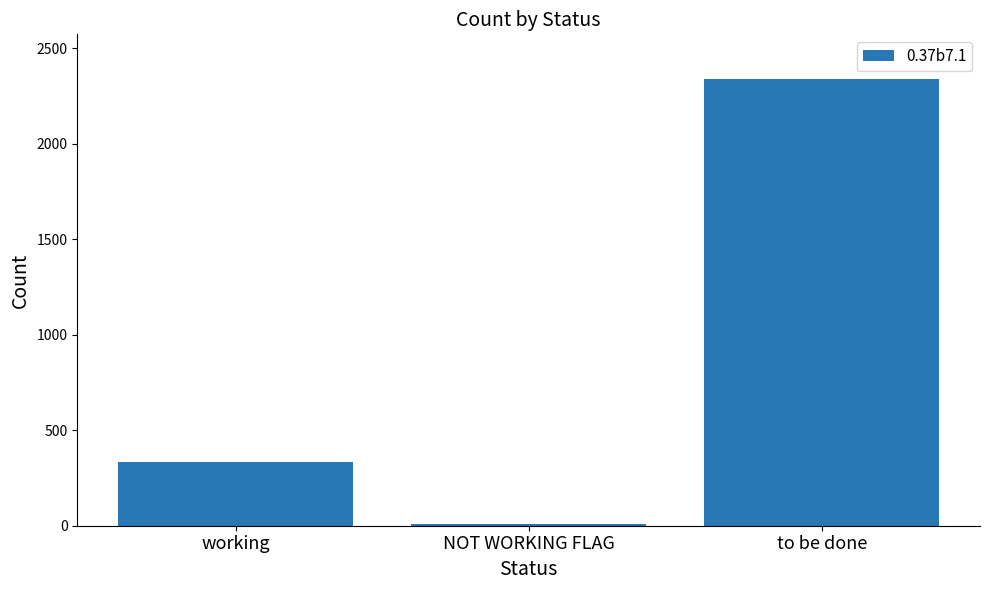

What value does the data have at to be done, to the nearest 50?

2350